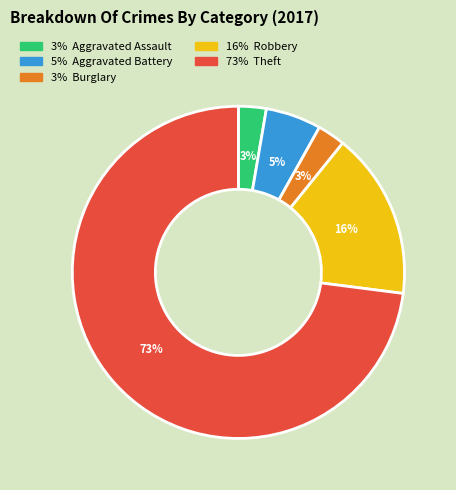

To the nearest percent, what is the difference between the largest and smallest slice percentages?

70%